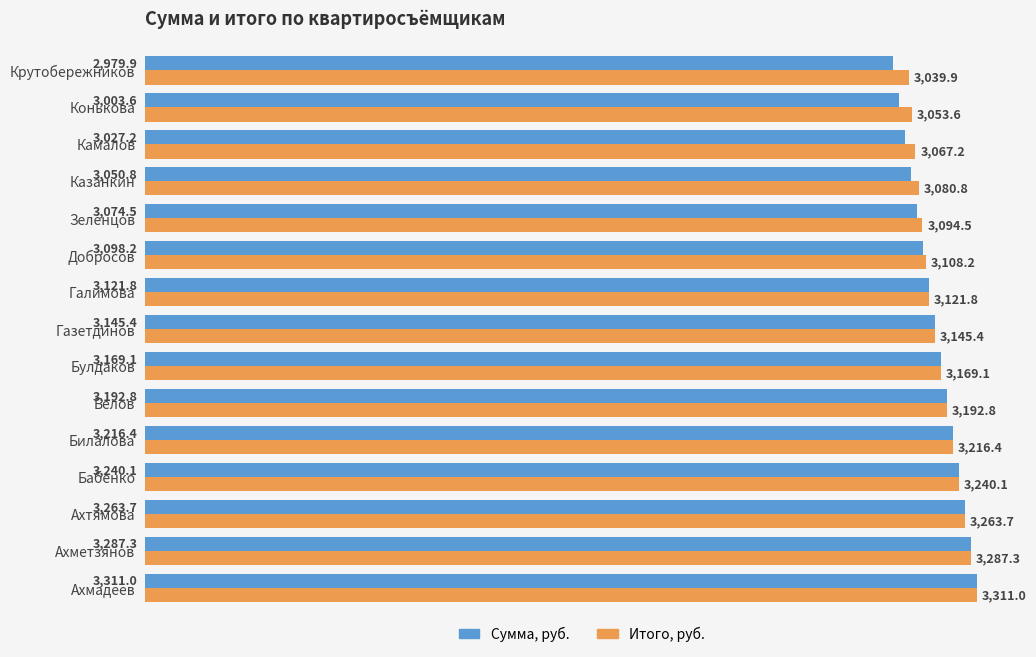

The value of Итого, руб. at Булдаков is 2190.5. True or false?

False